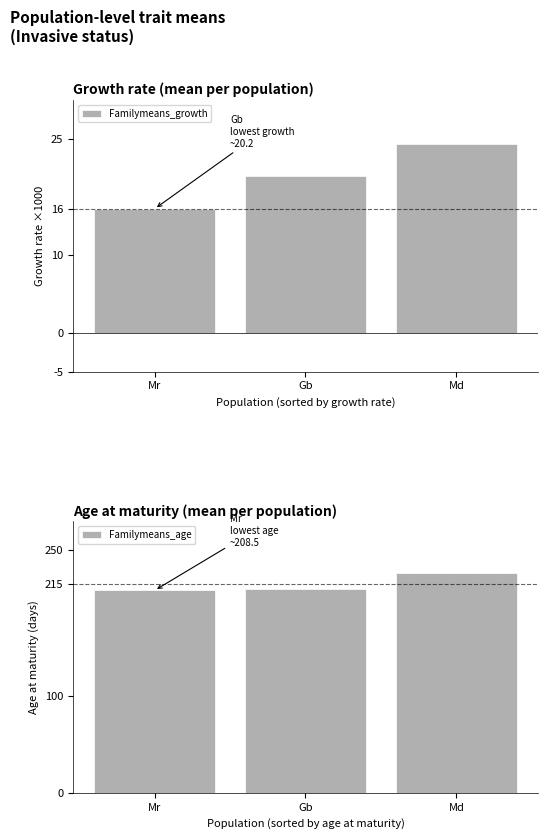

Where does the Familymeans_growth series first go above 20?

Gb